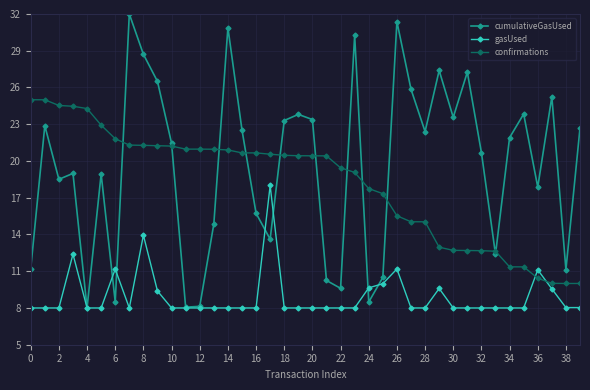

At how many categories does at least one series exceed 16?

38